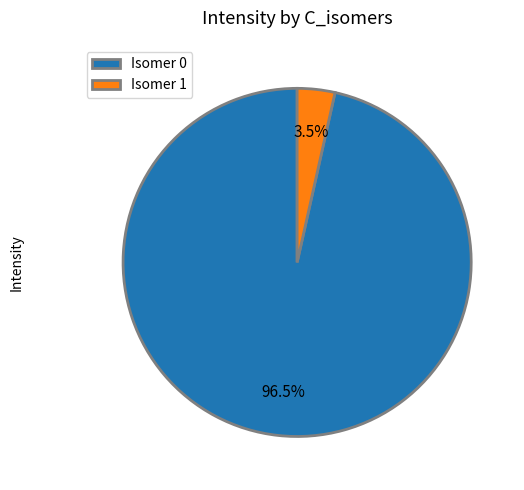

What is the smallest slice in the pie chart?

Isomer 1